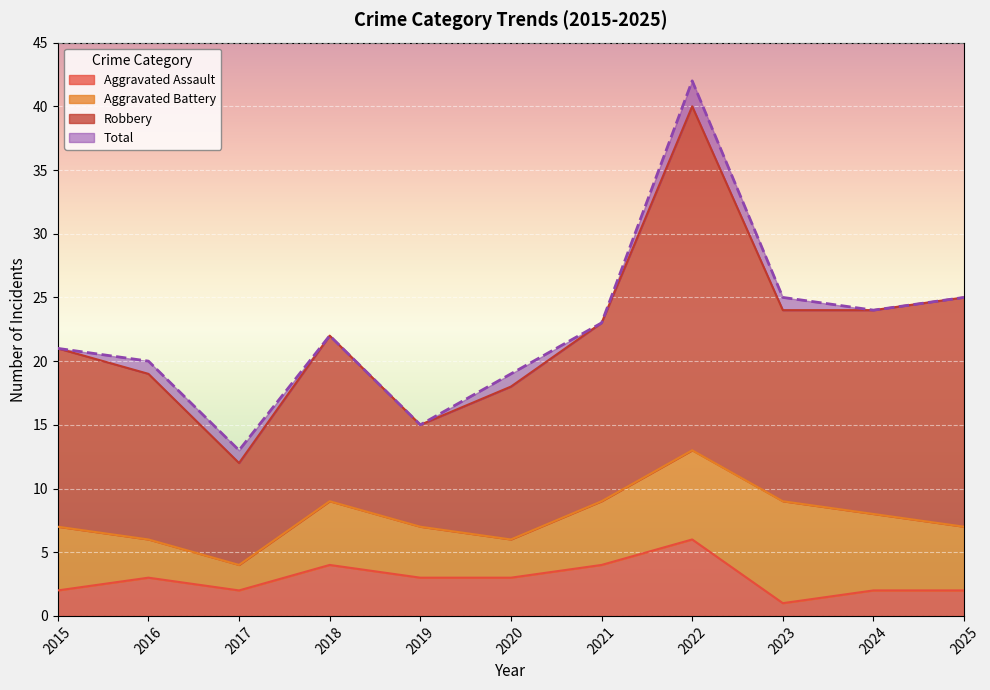

At which label does Total first exceed 22?

2021